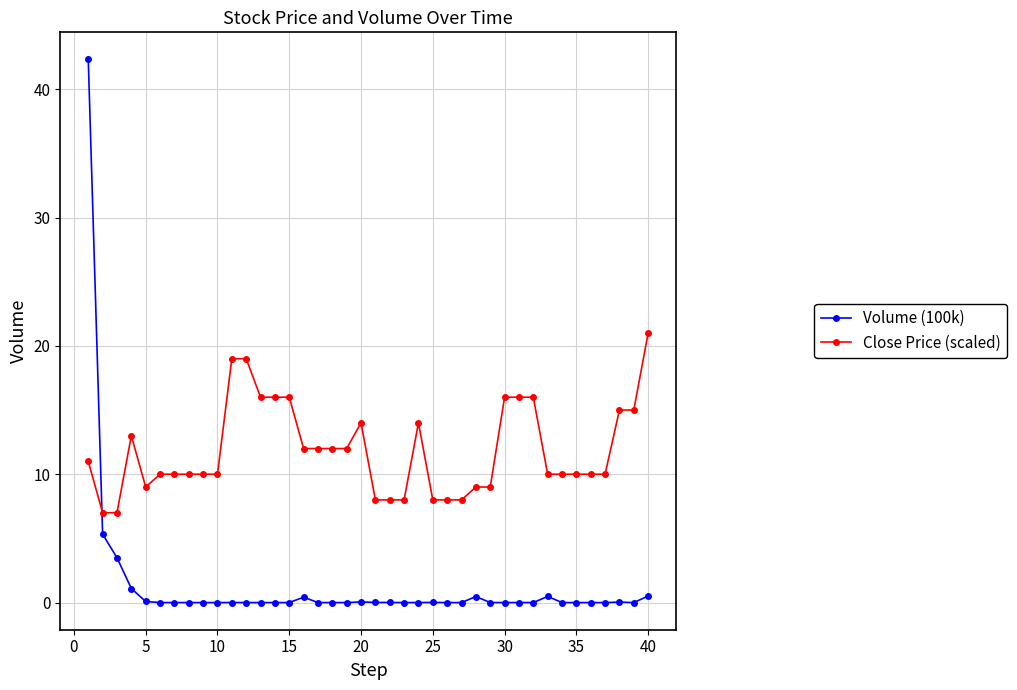

How many distinct data groups are displayed?

2